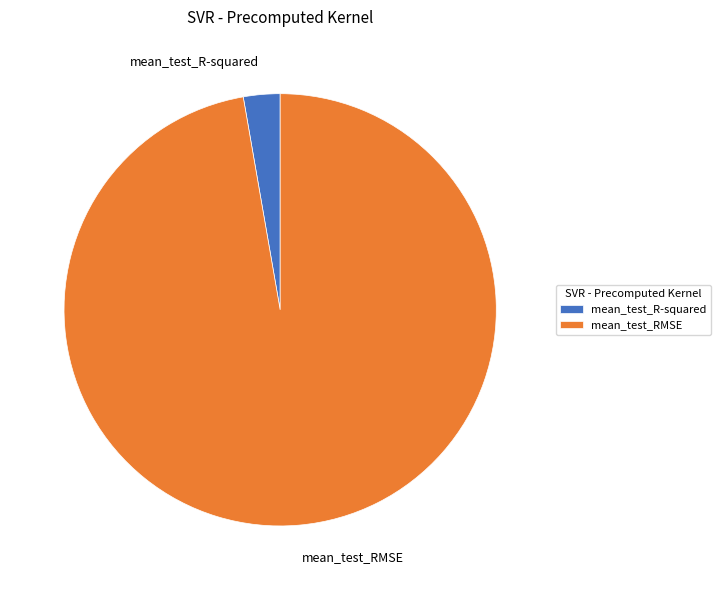

Is mean_test_R-squared the majority of the pie?

No